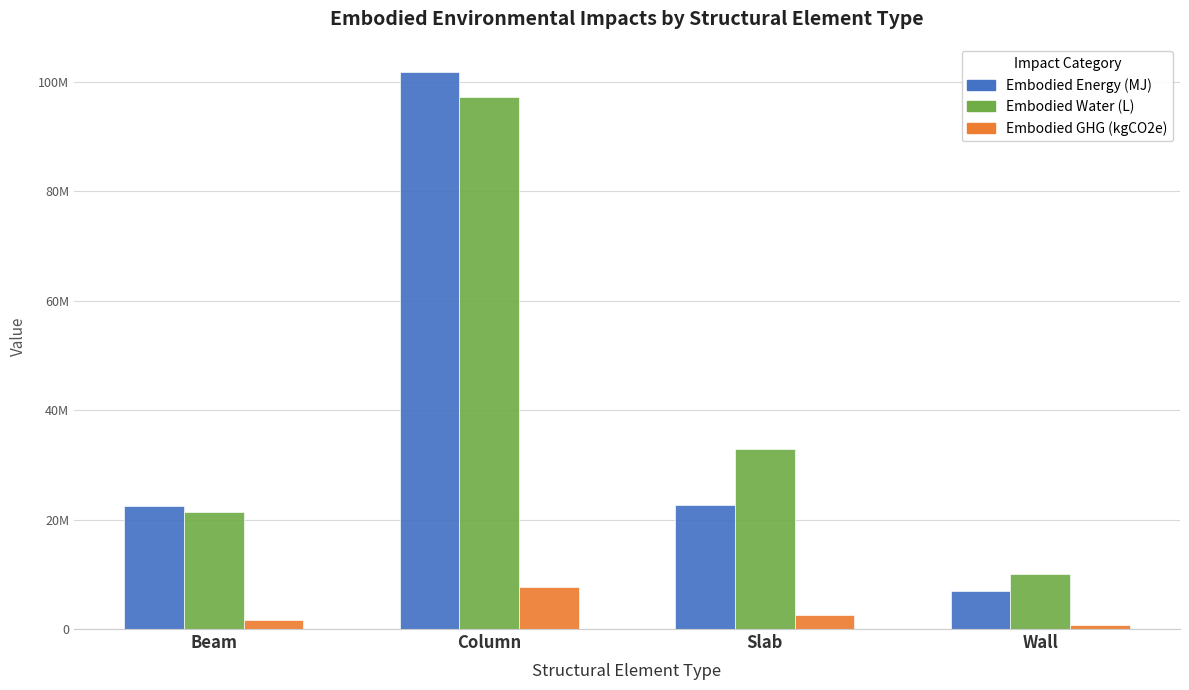

What are all the series names shown in the legend?

Embodied Energy (MJ), Embodied Water (L), Embodied GHG (kgCO2e)